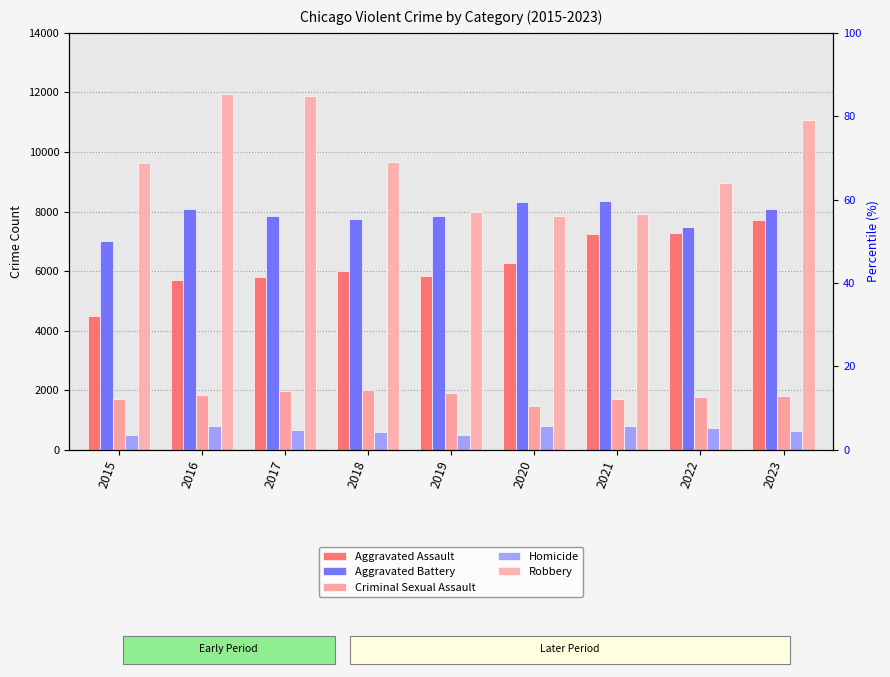

Where does the Criminal Sexual Assault series first go above 1794?

2016